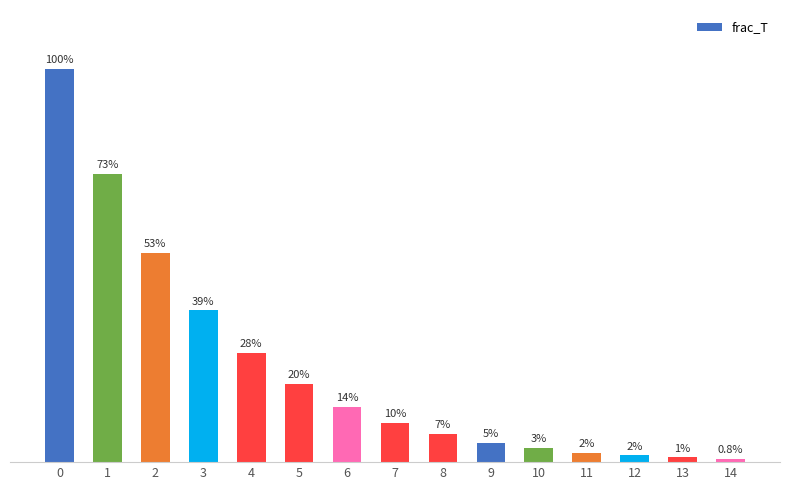

Reading left to right, transcribe all the data shown in this chart.

0=1.0	1=0.7	2=0.5	3=0.4	4=0.3	5=0.2	6=0.1	7=0.1	8=0.1	9=0.0	10=0.0	11=0.0	12=0.0	13=0.0	14=0.0